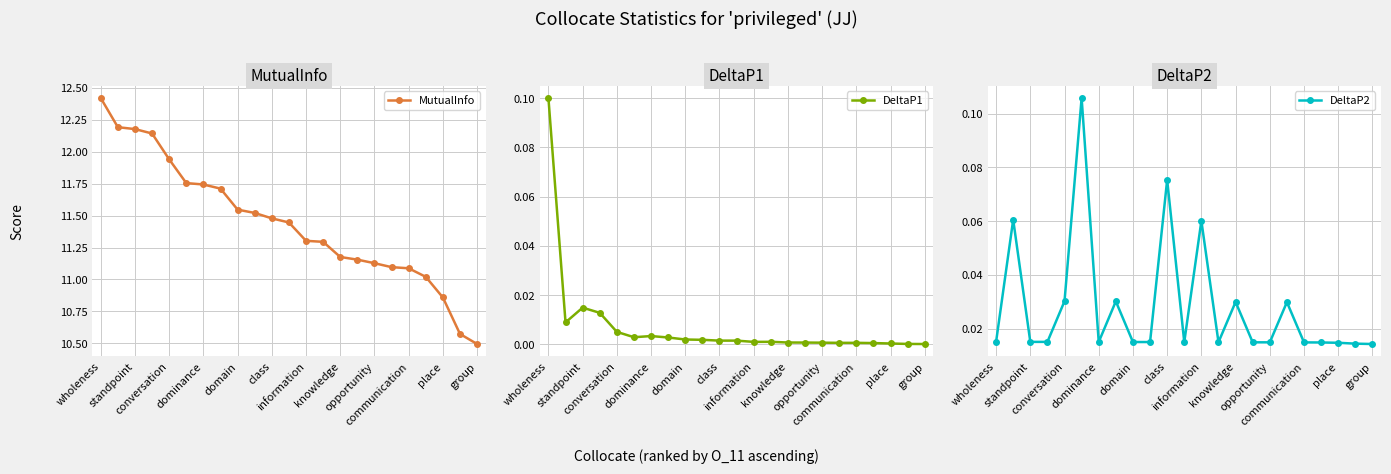

What is the lowest value of the MutualInfo series?

10.5